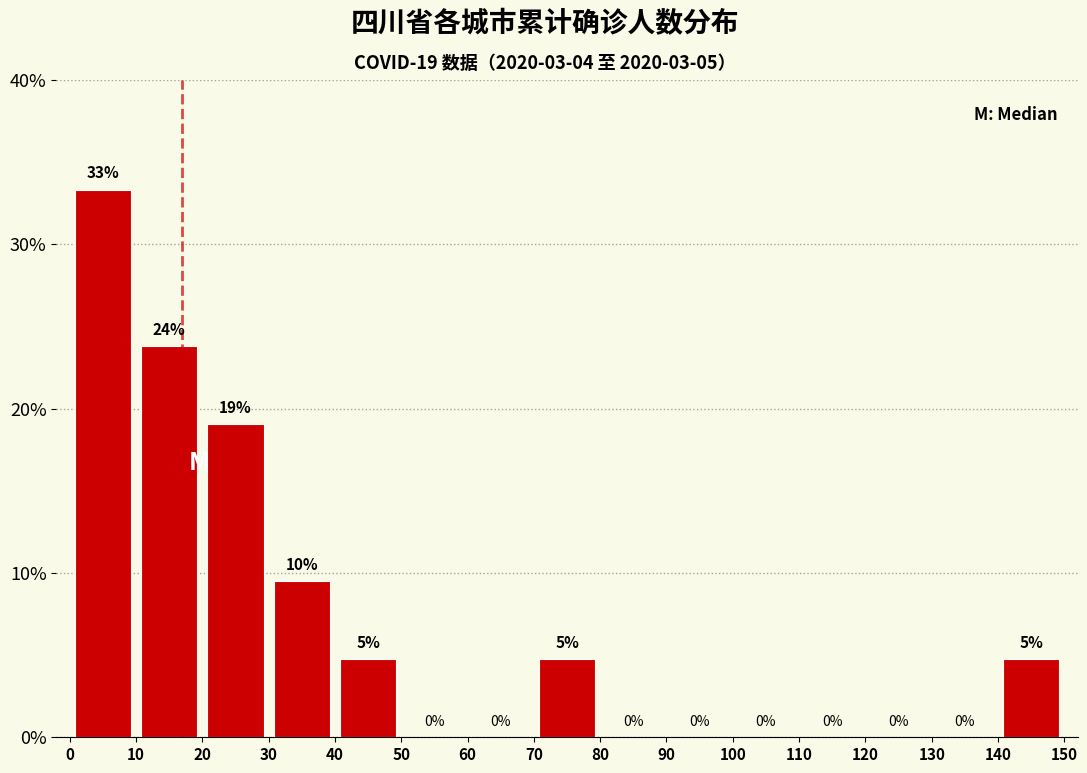

Which range on the x-axis has the tallest bar?

0 to 10